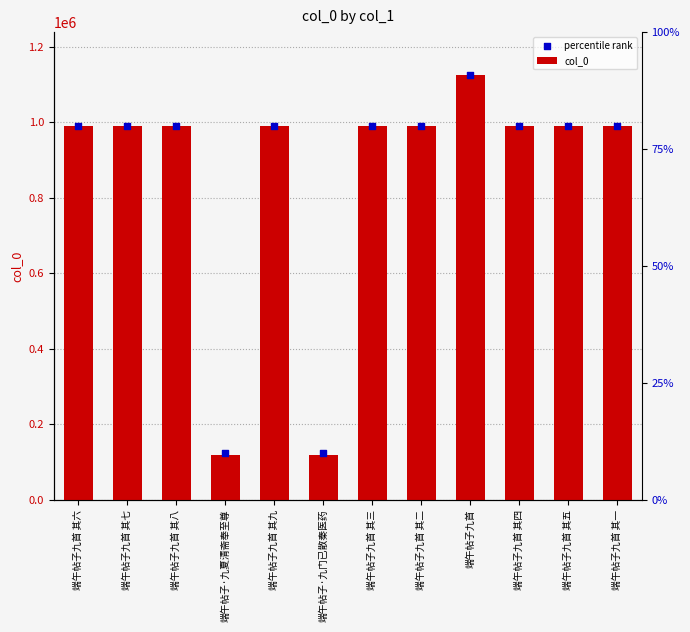

Which series has the widest spread of Y values?

col_0